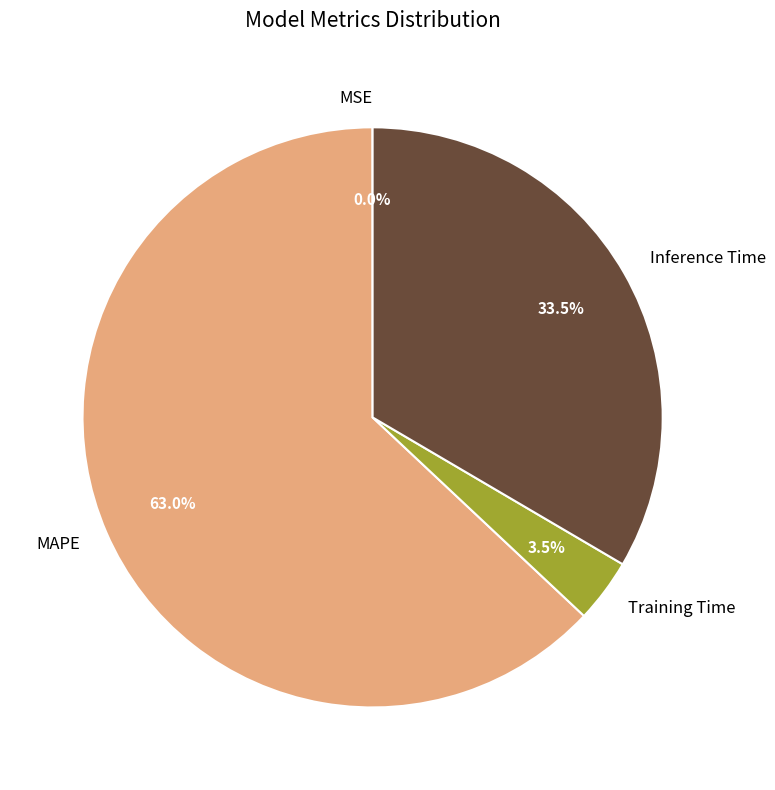

Between Training Time and Inference Time, which is larger?

Inference Time